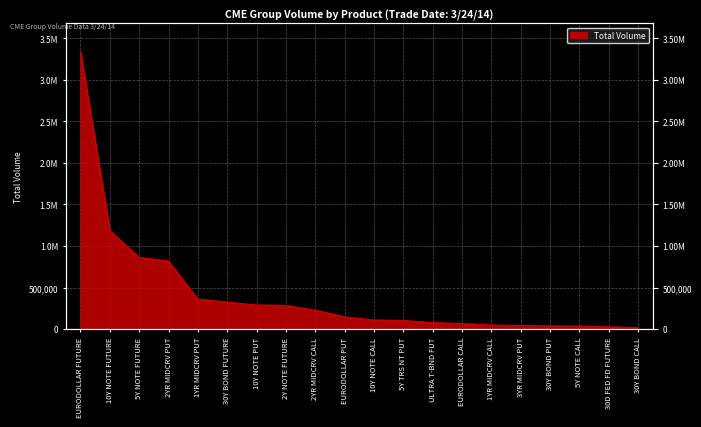

What is the change in value from 2YR MIDCRV CALL to 30Y BOND CALL?

-209659